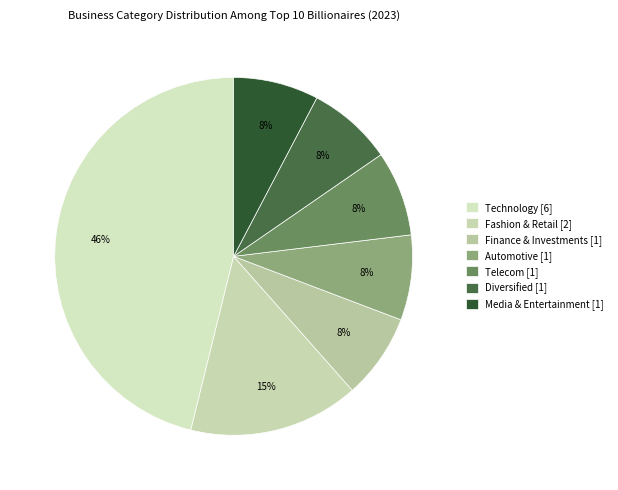

What is the ratio of the value at Media & Entertainment to the value at Diversified?

1.0